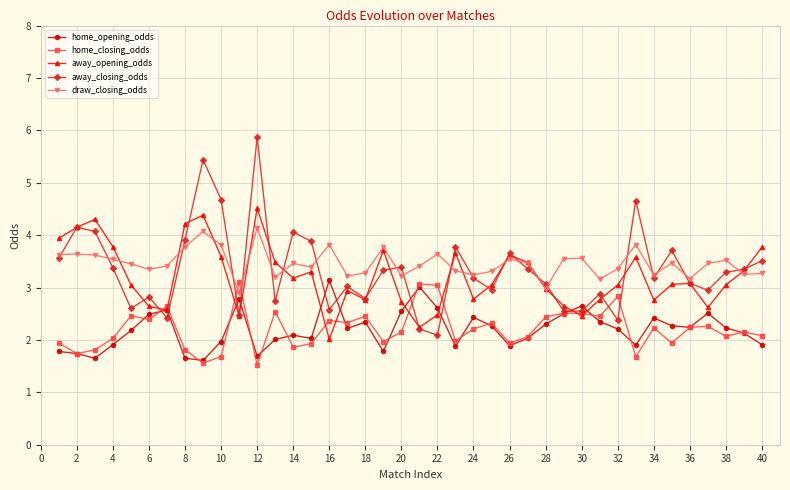

True or false: draw_closing_odds has more than 1 interior local peaks.

True